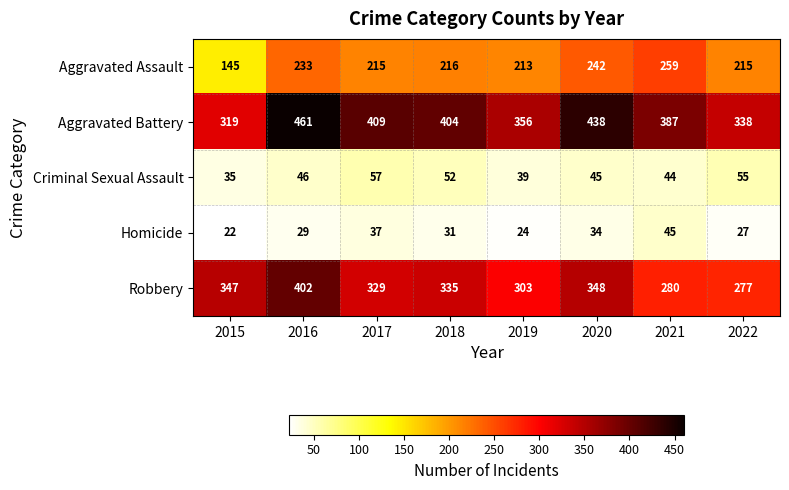

Between 2020 and 2022, which series saw the biggest shift?

Aggravated Battery